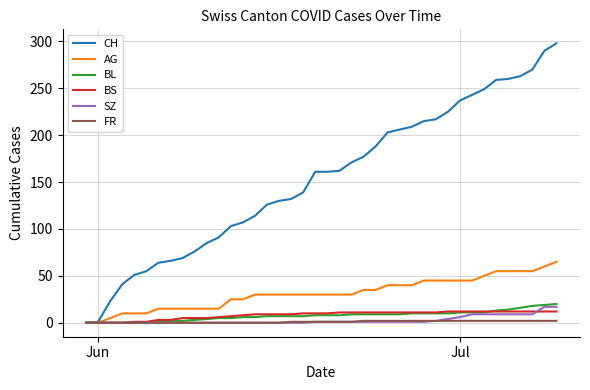

Which series ends up on top after the final intersection of BS and BL?

BL